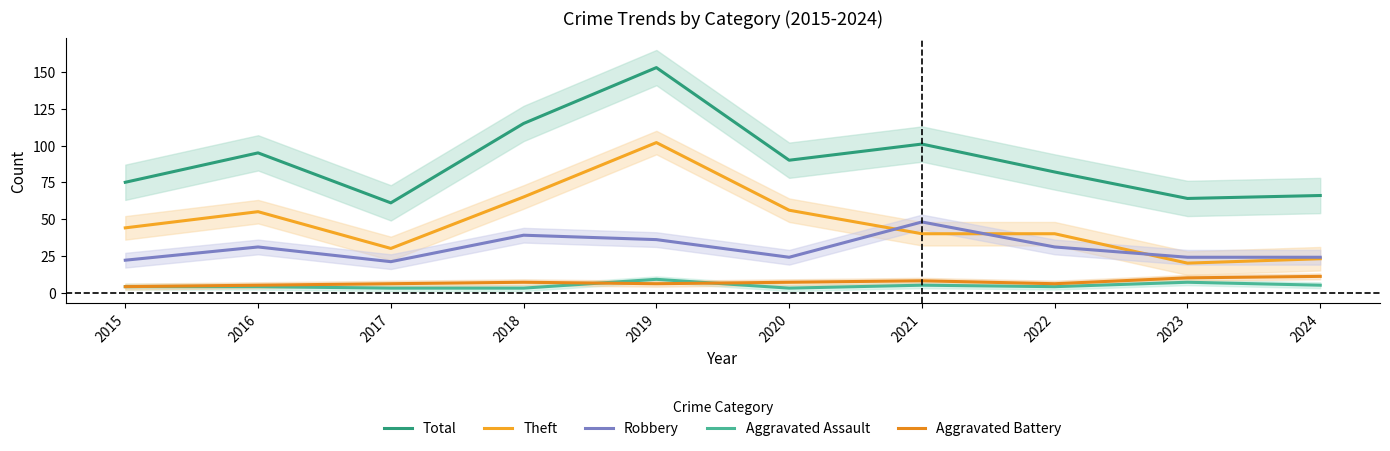

Which series has the largest range (max minus min)?

Total